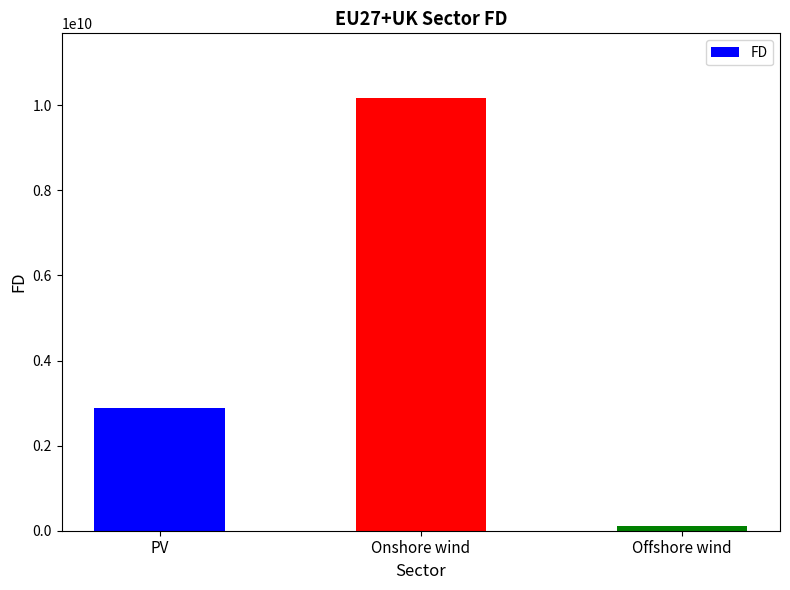

What is the label of the 3rd bar from the left?

Offshore wind